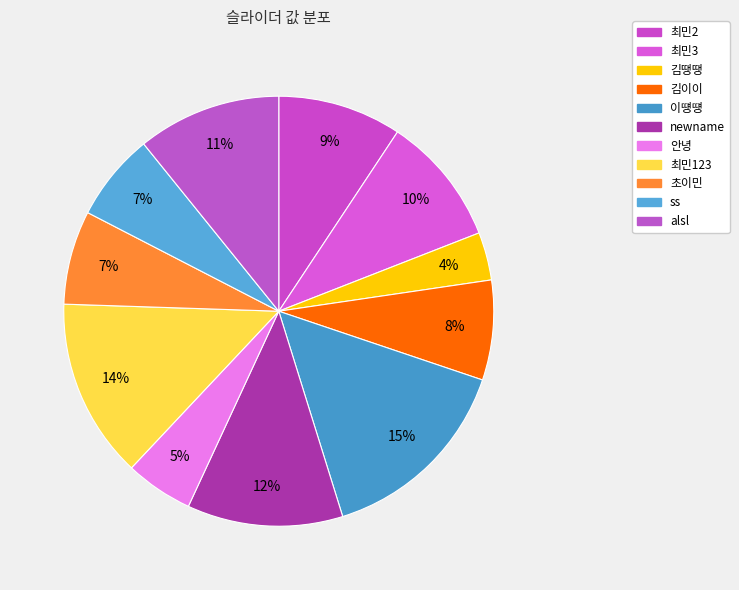

To the nearest percent, what is the difference between the largest and smallest slice percentages?

11%